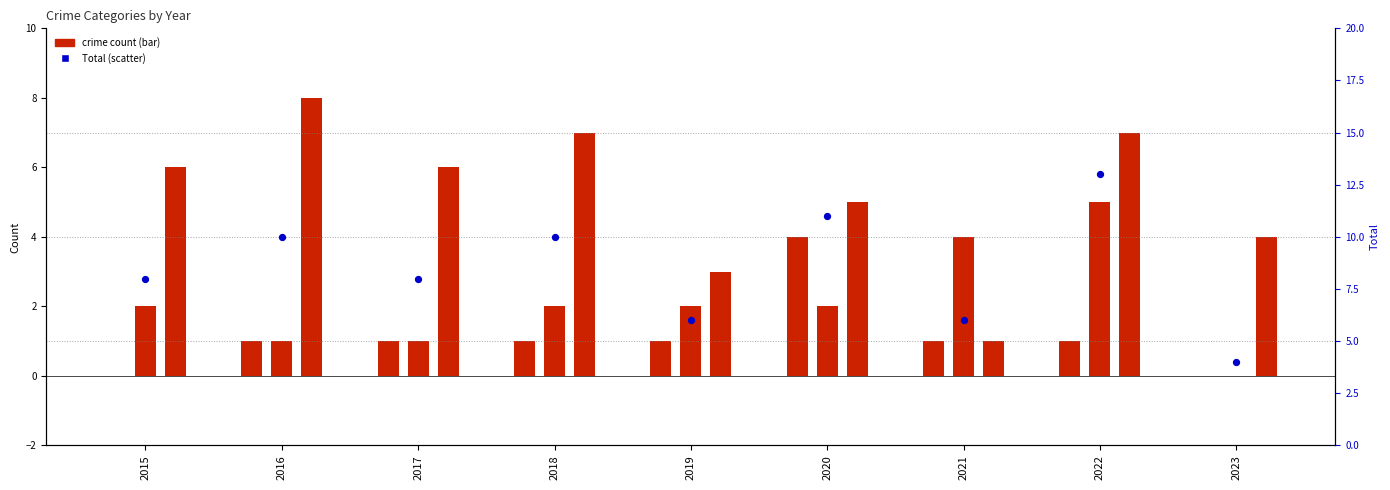

At how many categories does at least one series exceed 10?

2